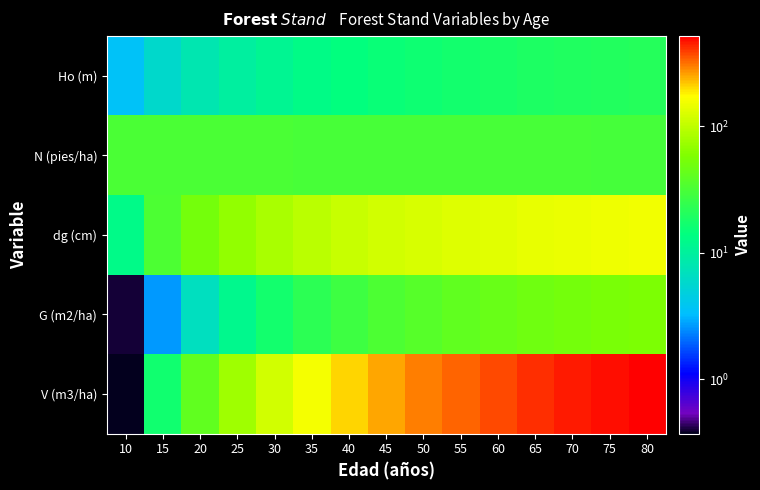

What is the spread (max minus min) of values at 60?

358.4